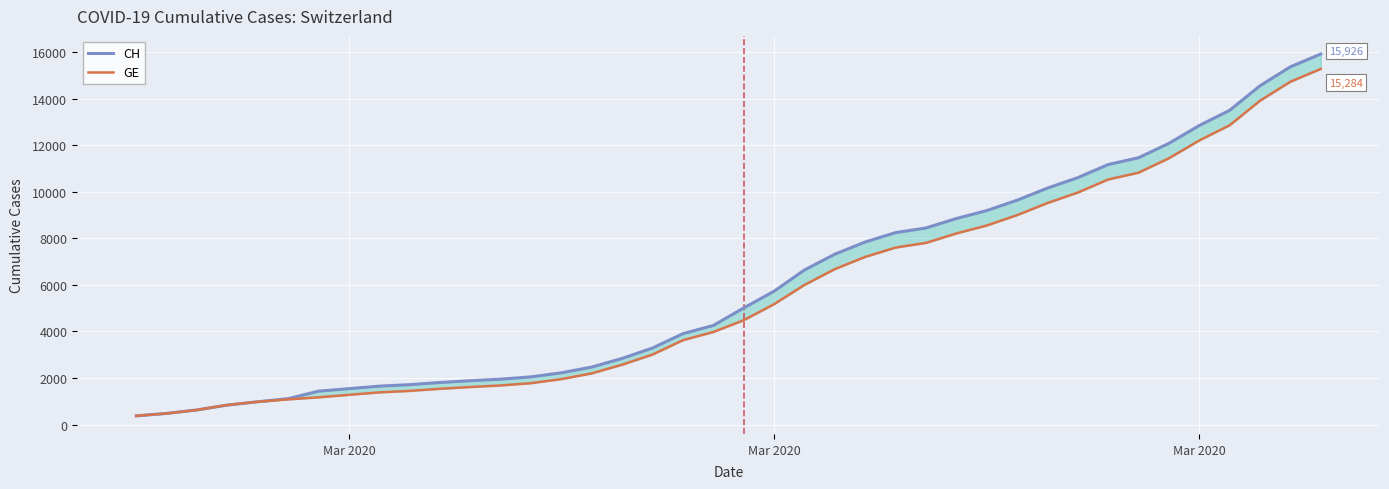

How many values in the GE series exceed 4485?

19